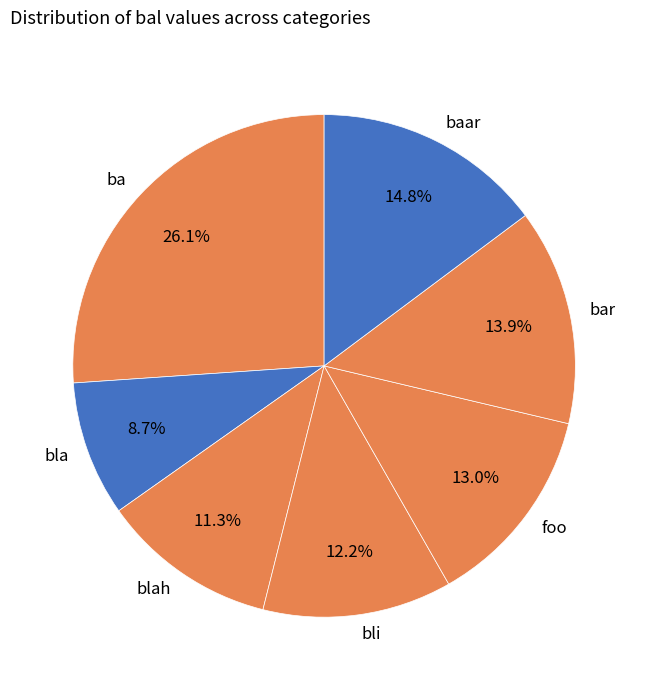

To the nearest percent, what is the combined percentage of bar and blah?

25%